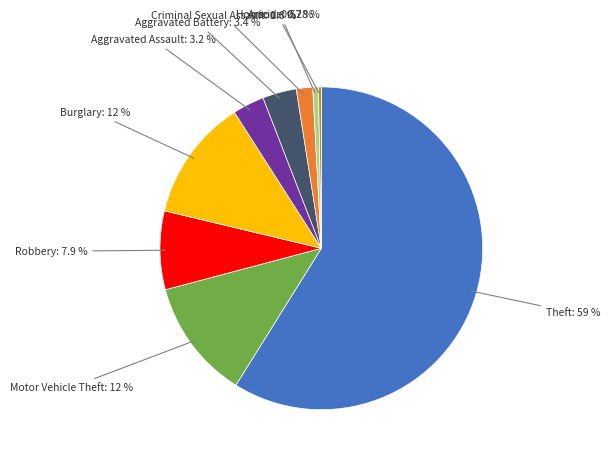

Is there any slice that represents more than half of the pie?

Yes